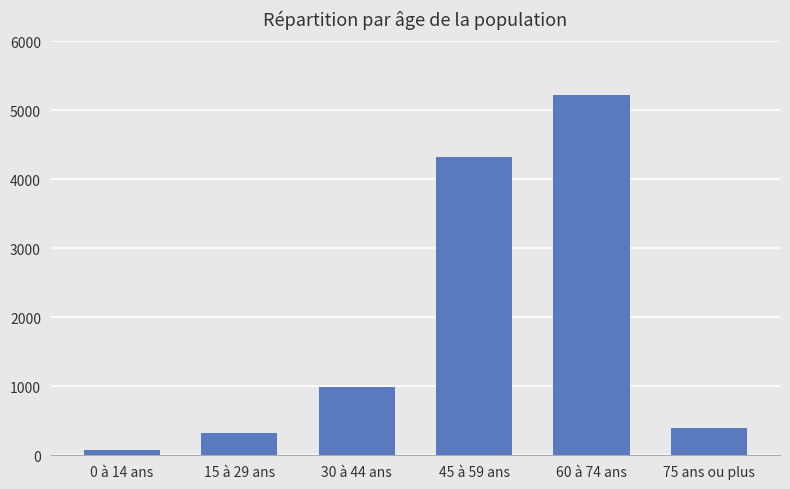

What is the difference between the maximum and minimum values?

5149